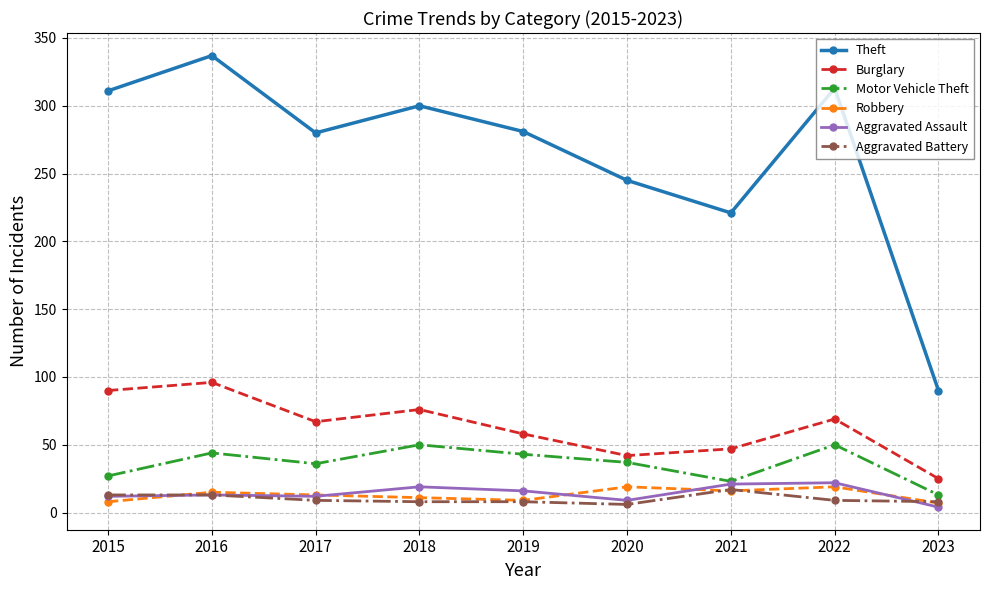

True or false: Theft and Motor Vehicle Theft intersect in this chart.

False